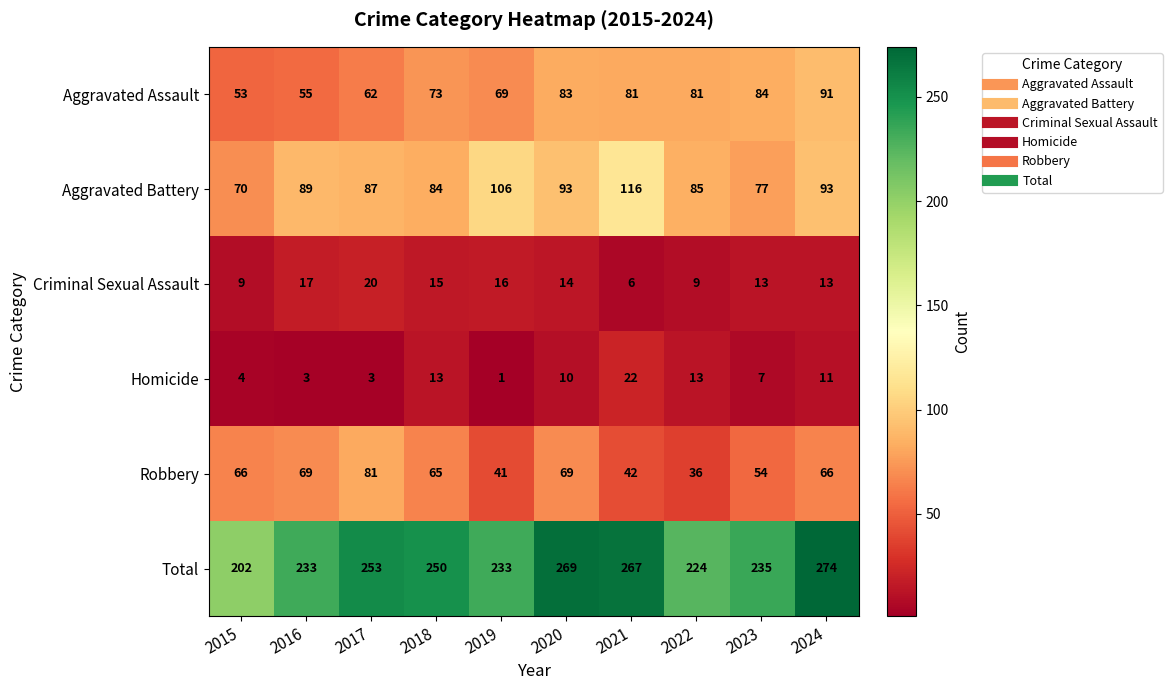

How many series are shown in this chart?

6